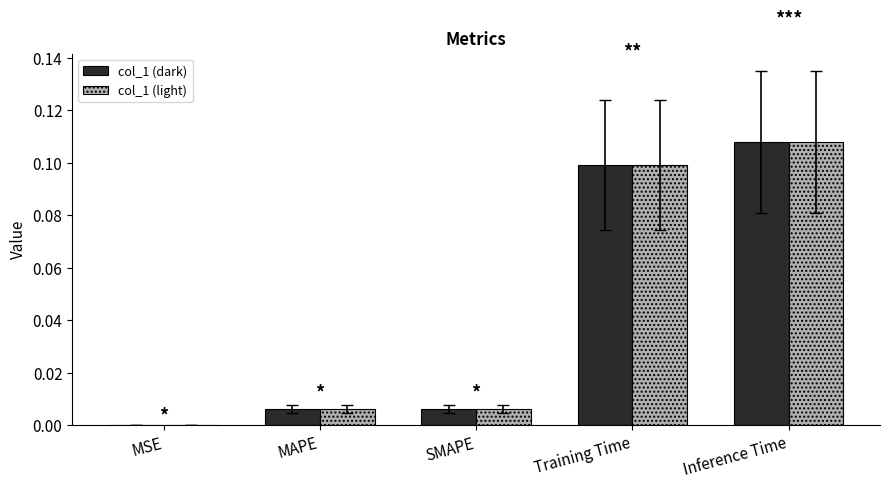

Which category has the highest value in the col_1 (dark) series?

Inference Time